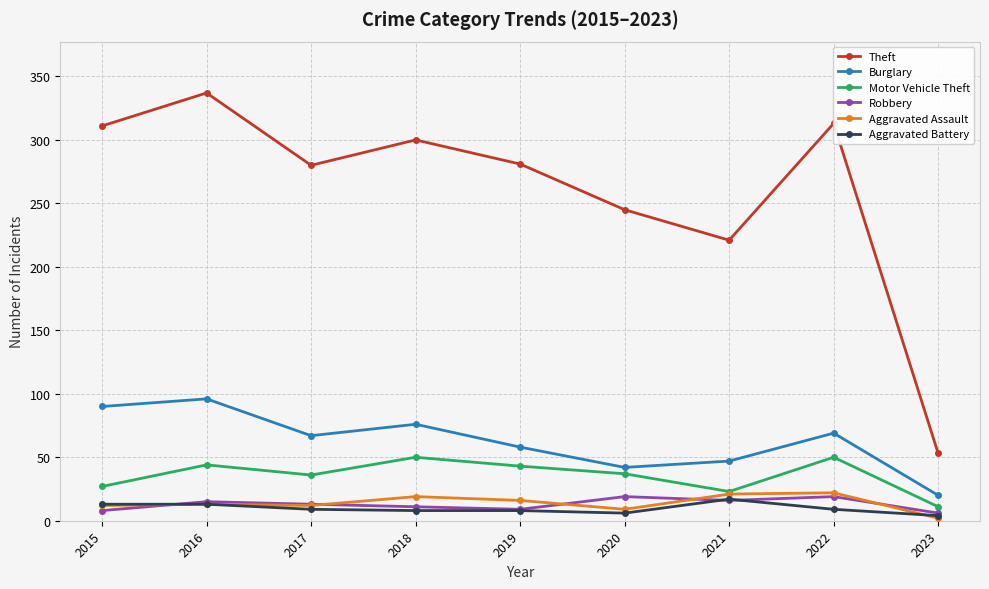

True or false: Burglary and Robbery intersect in this chart.

False